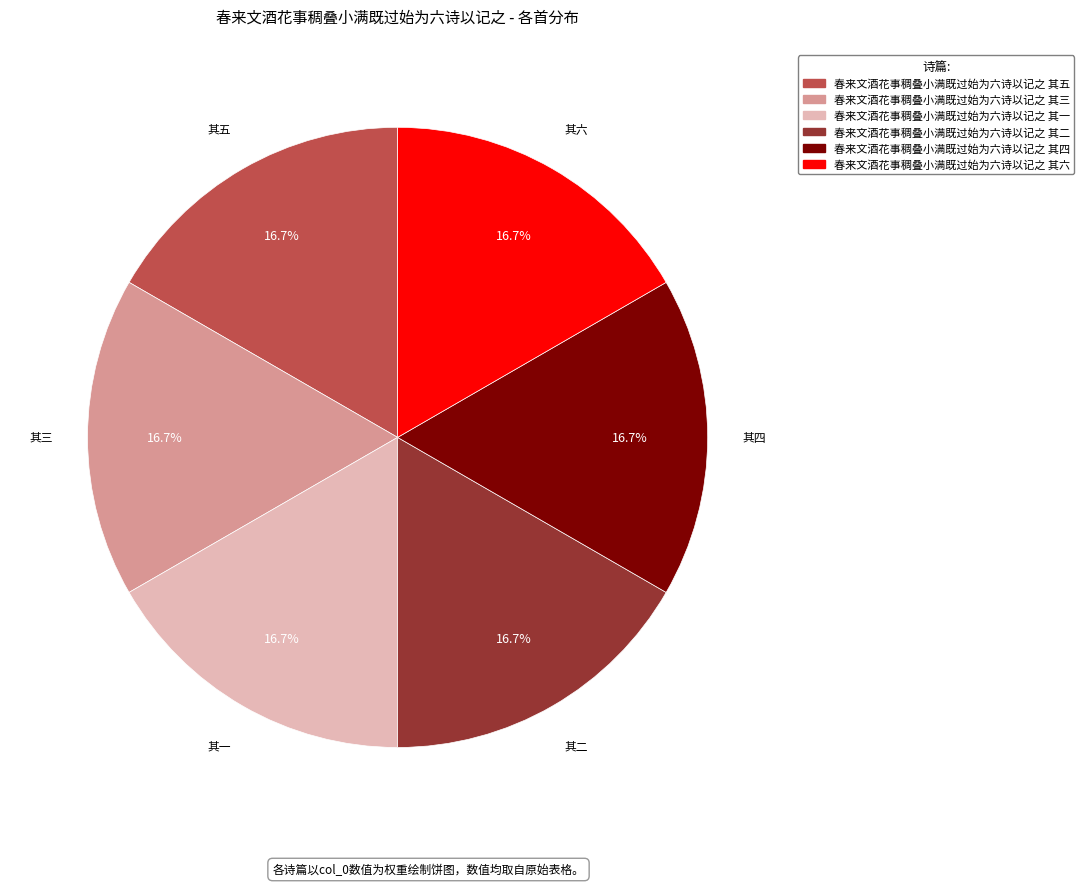

Is there any slice that represents more than half of the pie?

No